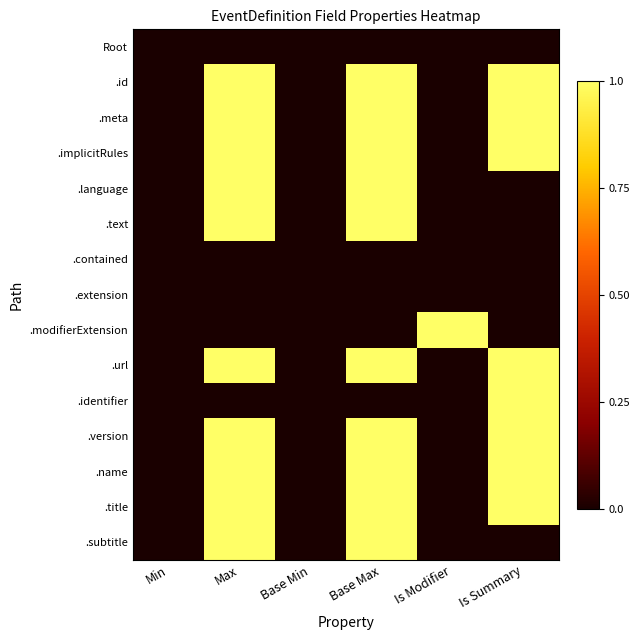

Which series has the widest spread of values?

.id